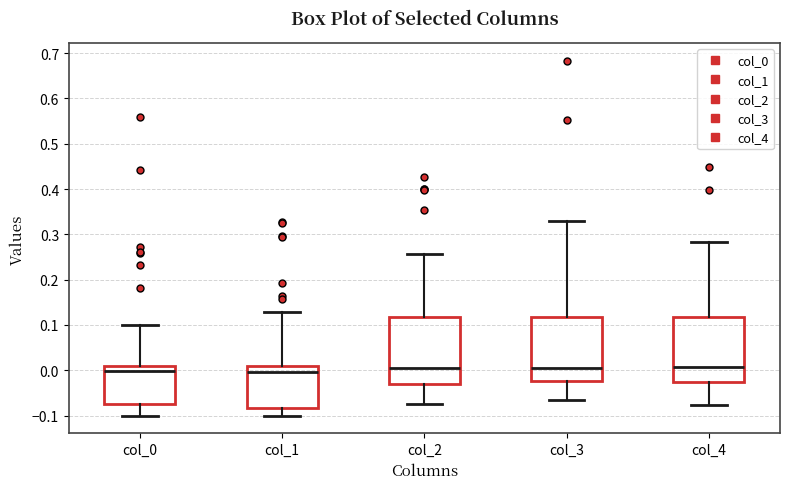

Reading left to right, transcribe this box plot: for each box, give where its median line is, the range the box spans, and where its two whiskers end, as read against the y-axis. The values are not printed on the chart, so give them approximately, as read against the axis.

col_0: median 0.00, box -0.08 to 0.01, whiskers -0.10 to 0.10
col_1: median 0.00, box -0.08 to 0.01, whiskers -0.10 to 0.13
col_2: median 0.00, box -0.03 to 0.12, whiskers -0.07 to 0.26
col_3: median 0.00, box -0.02 to 0.12, whiskers -0.07 to 0.33
col_4: median 0.01, box -0.02 to 0.12, whiskers -0.08 to 0.28